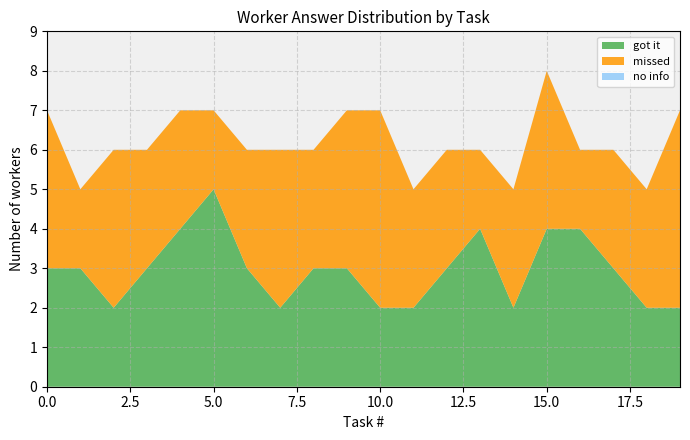

The got it series shows 2 at 10.0. True or false?

True